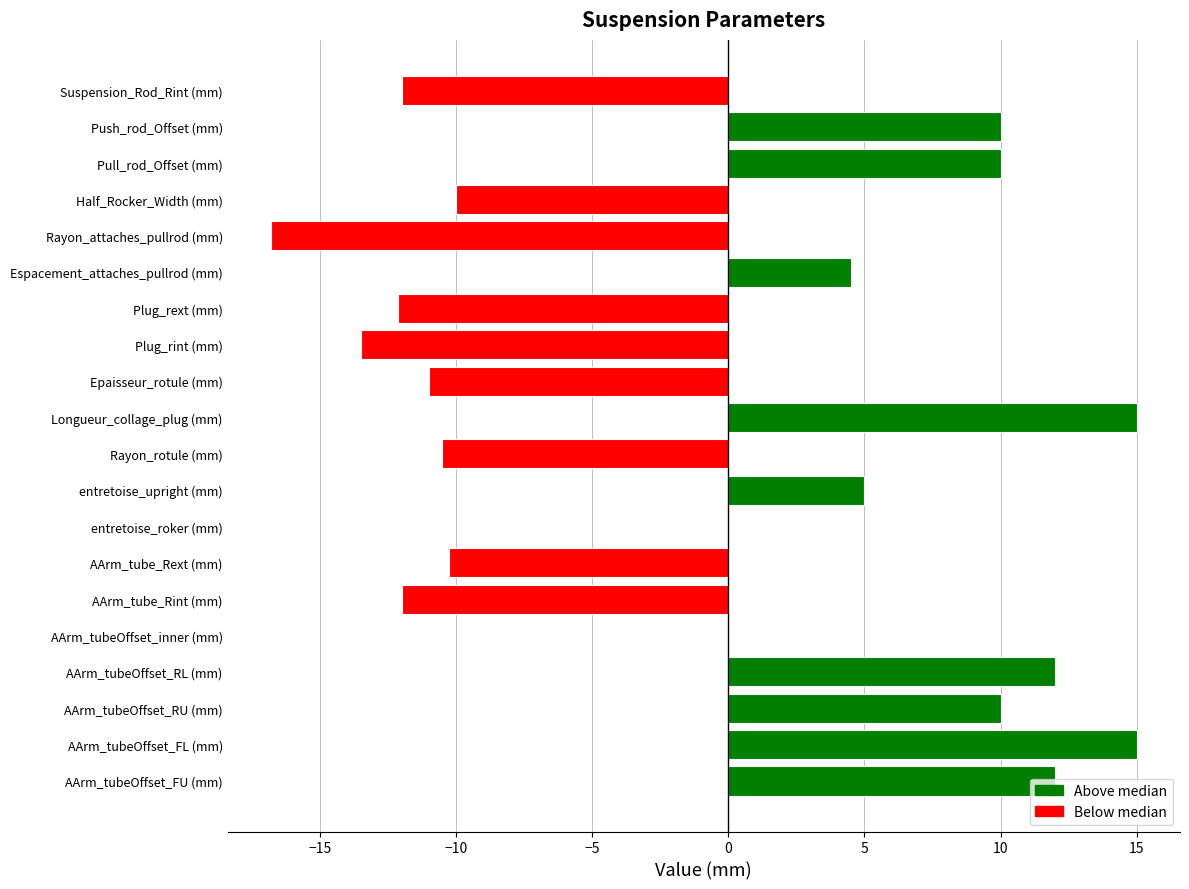

Count the number of categories in the chart.

20